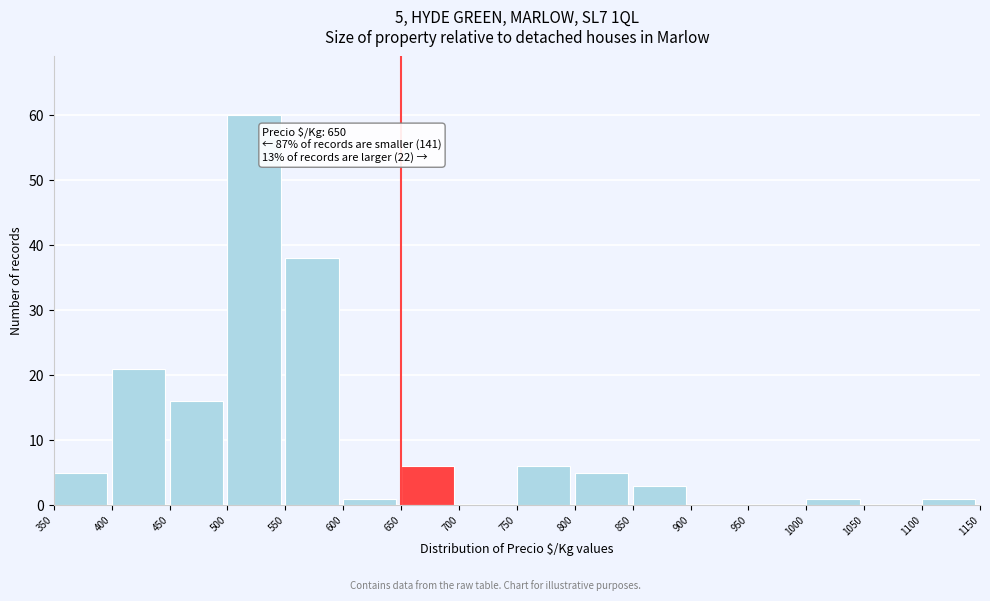

Which range on the x-axis has the tallest bar?

500 to 550